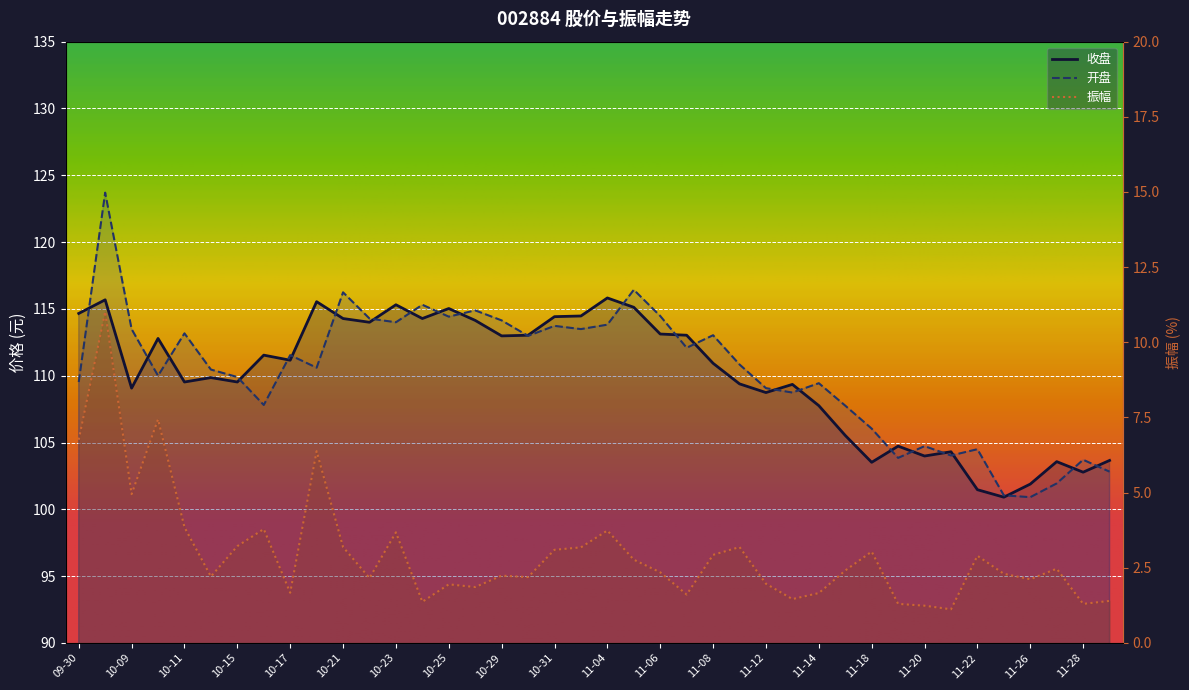

The value of 收盘 at 11-07 is 73.8. True or false?

False